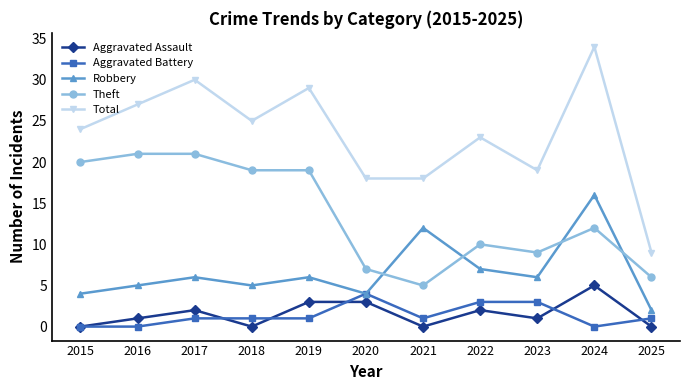

What are all the series names shown in the legend?

Aggravated Assault, Aggravated Battery, Robbery, Theft, Total